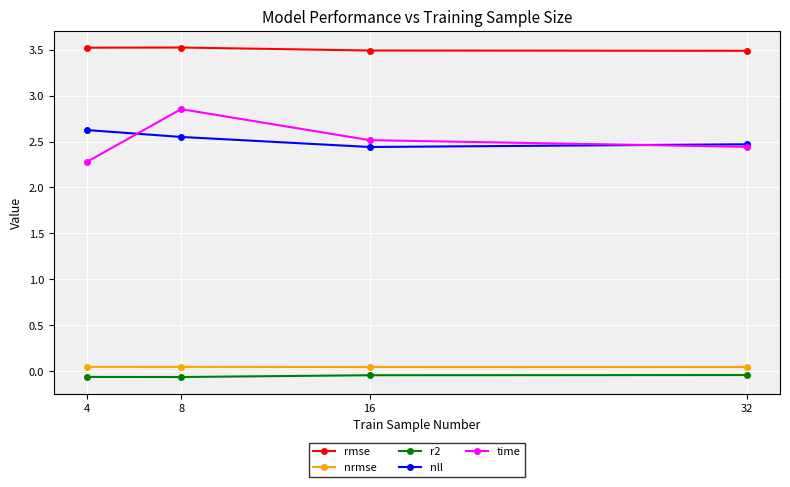

True or false: r2 has a value of -0.1 at 8.

True